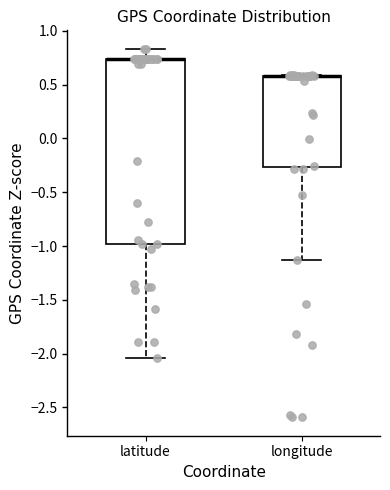

Reading left to right, read every box against the y-axis: the position of its median line, the range the box covers, and the ends of its whiskers. The values are not printed on the chart, so give them approximately, as read against the axis.

latitude: median 0.75 (drawn on the box's upper edge), box -1.00 to 0.75, whiskers -2.05 to 0.85
longitude: median 0.60 (drawn on the box's upper edge), box -0.25 to 0.60, whiskers -1.15 to 0.60